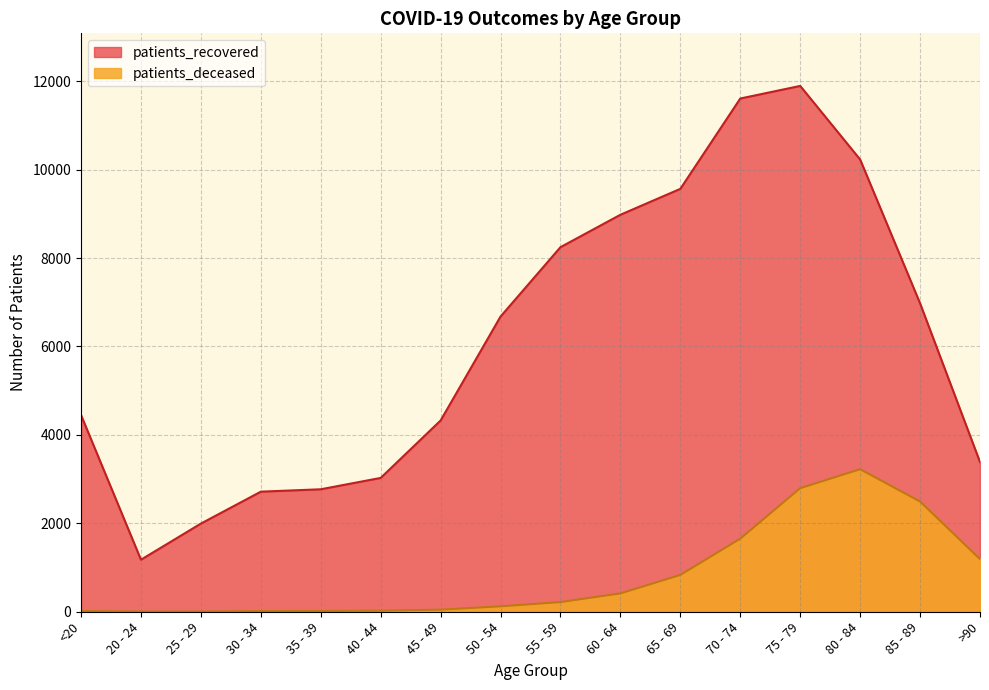

True or false: patients_recovered and patients_deceased intersect in this chart.

False